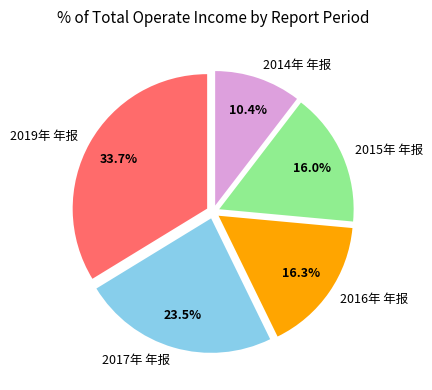

What is the largest slice in the pie chart?

2019年 年报